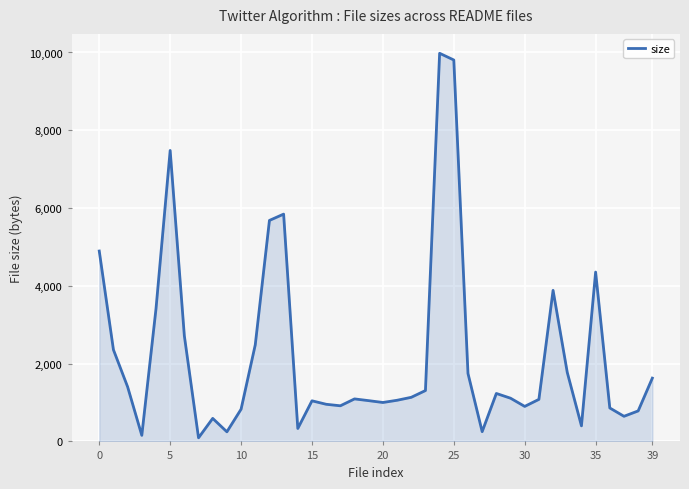

What is the greatest value displayed?

9979